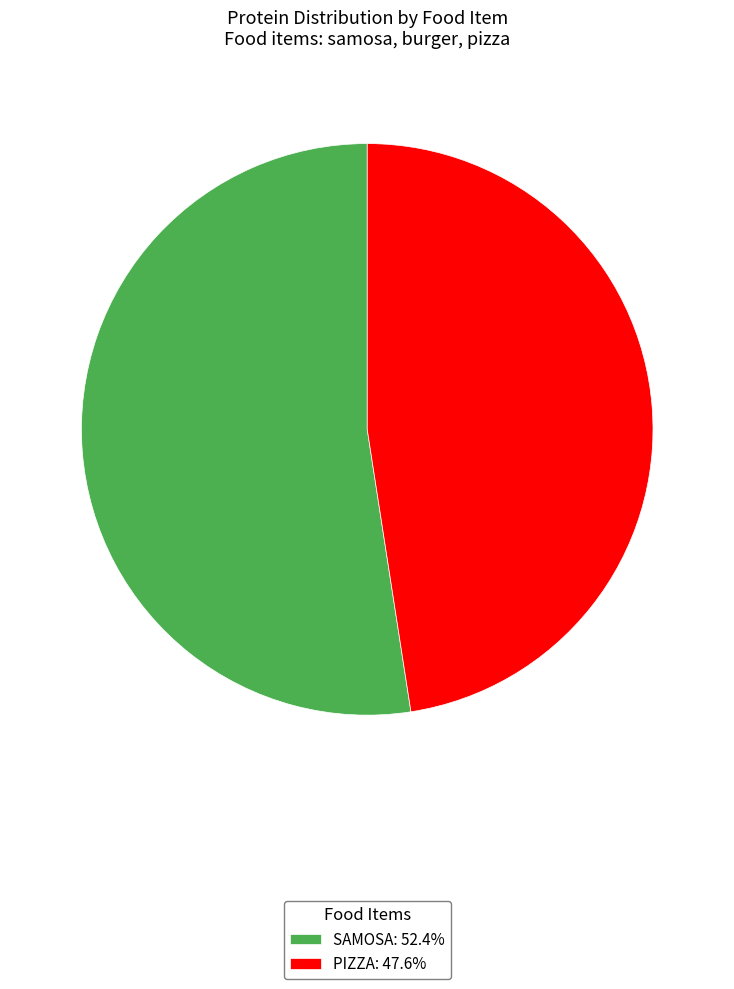

Is there any slice that represents more than half of the pie?

Yes